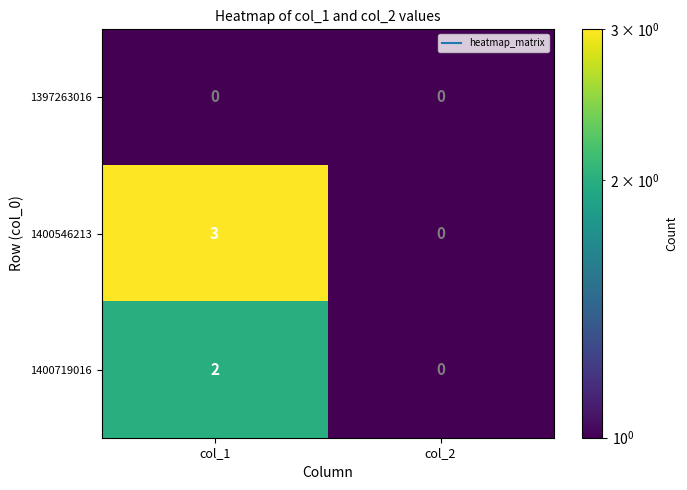

At which label does 1400719016 reach its peak?

col_1